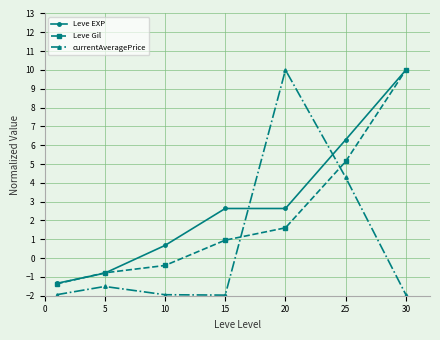

Which series has the largest total across all categories?

Leve EXP